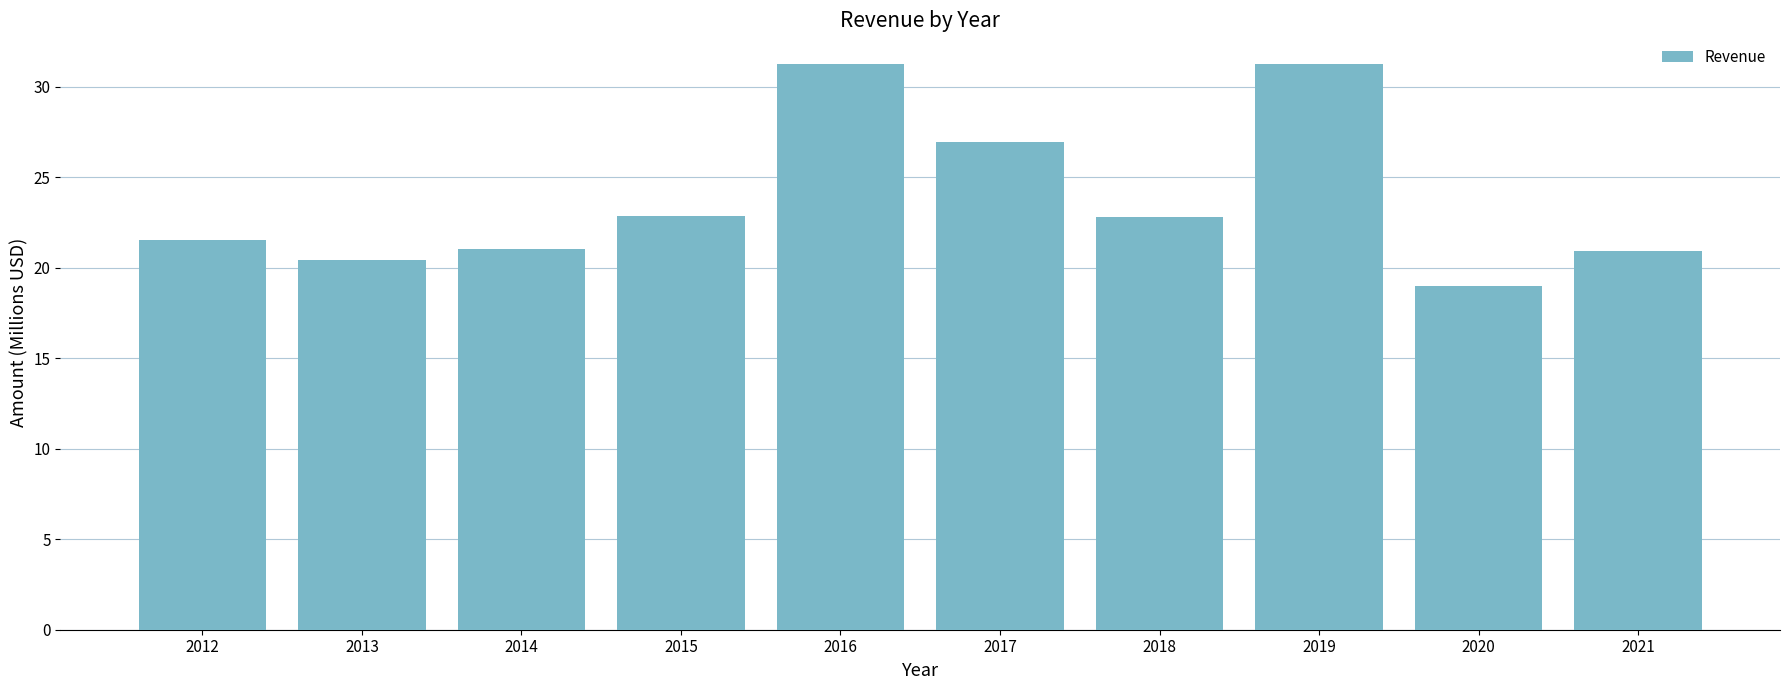

Between 2013 and 2019, which is larger?

2019